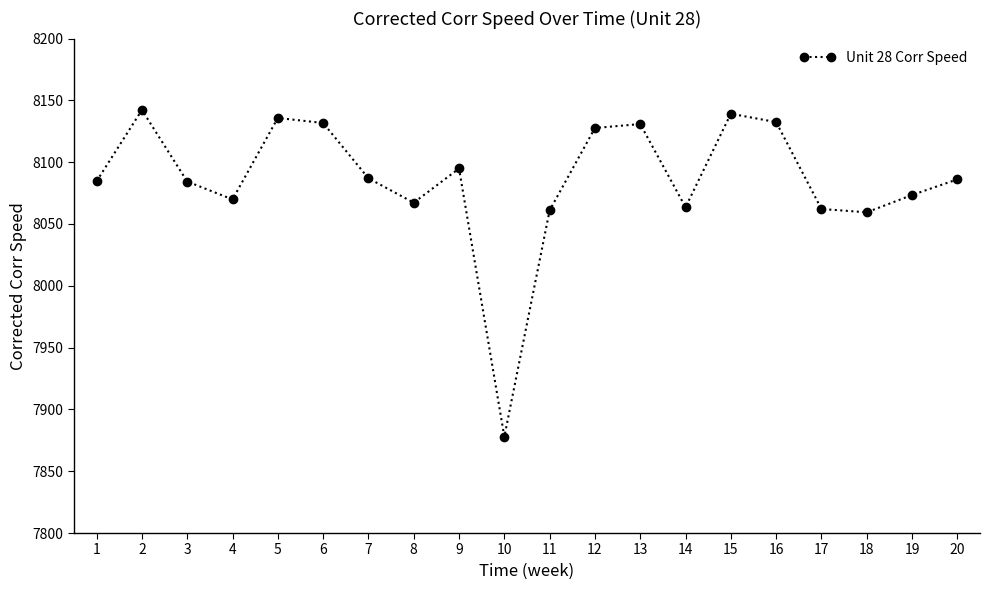

True or false: the data shows 14198.0 at 16.

False